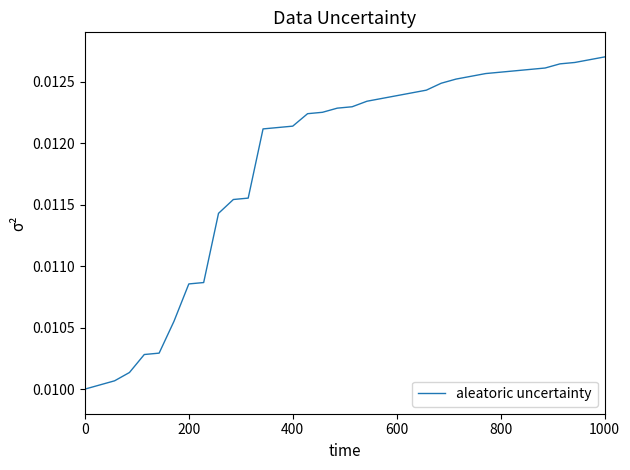

Does the chart display data point markers on the line(s)?

No